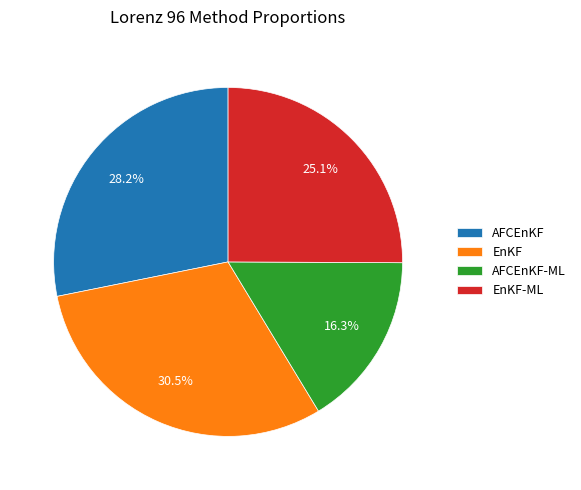

What is the smallest slice in the pie chart?

AFCEnKF-ML